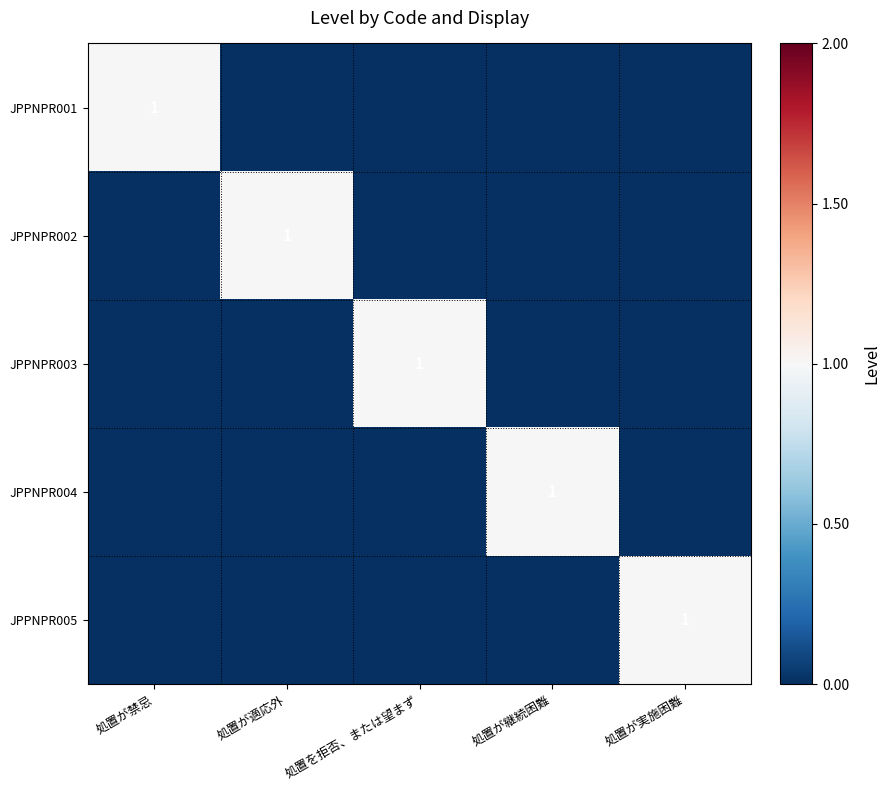

True or false: JPPNPR001 has a value of 0 at 処置が禁忌.

False